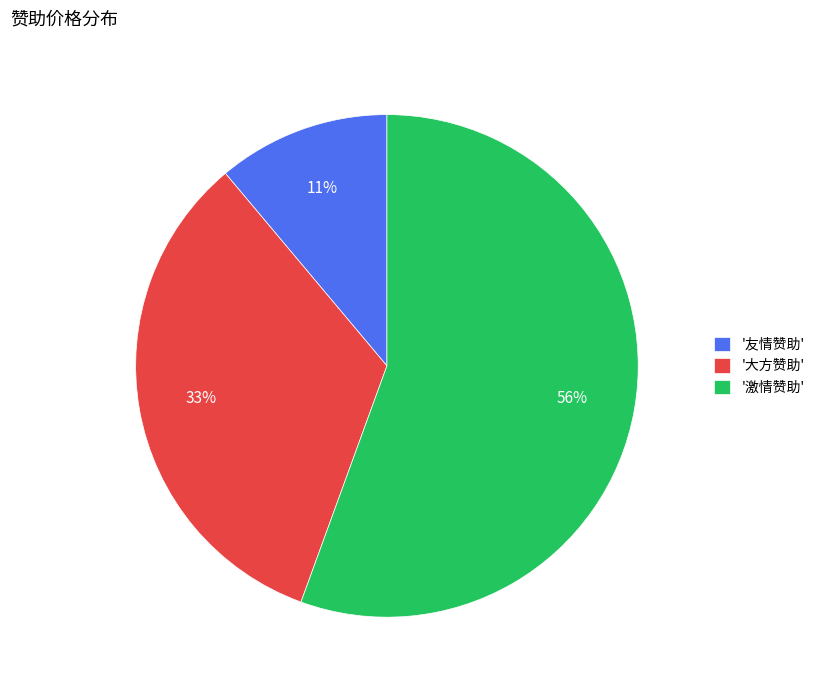

Do '大方赞助' and '激情赞助' together represent more than half of the pie?

Yes